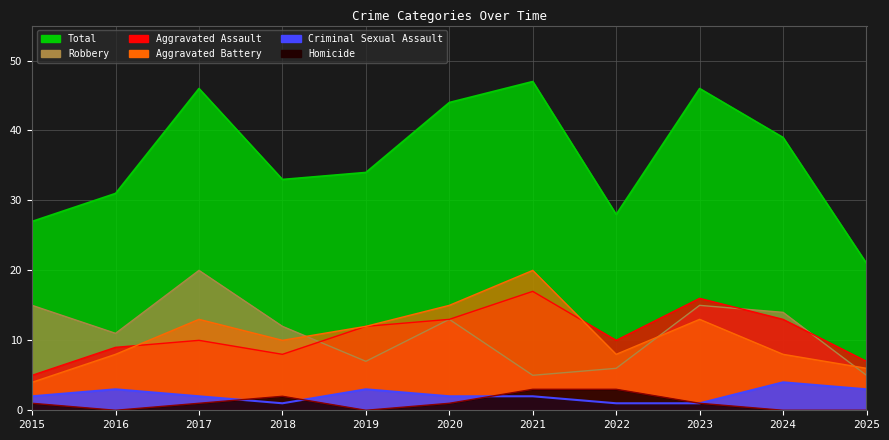

Where is the first local minimum for Criminal Sexual Assault?

2018